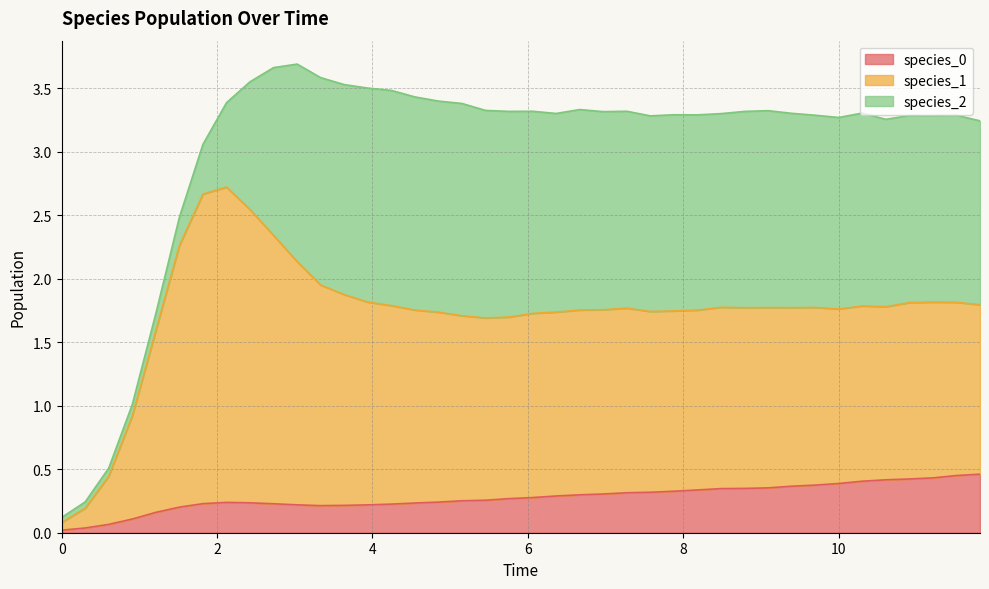

True or false: species_1 has a value of 2.5 at 17.

False